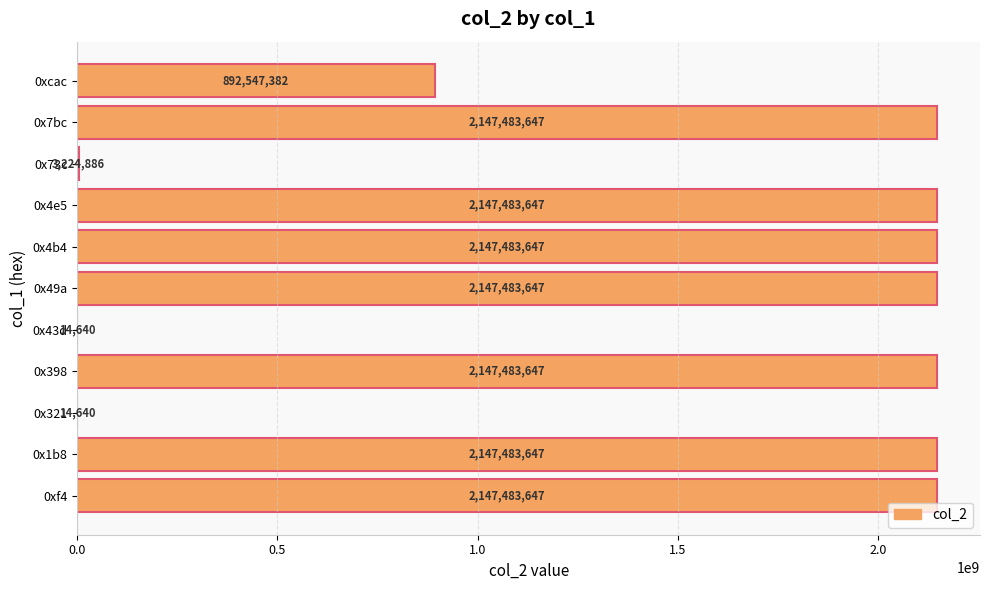

How many distinct data groups are displayed?

1